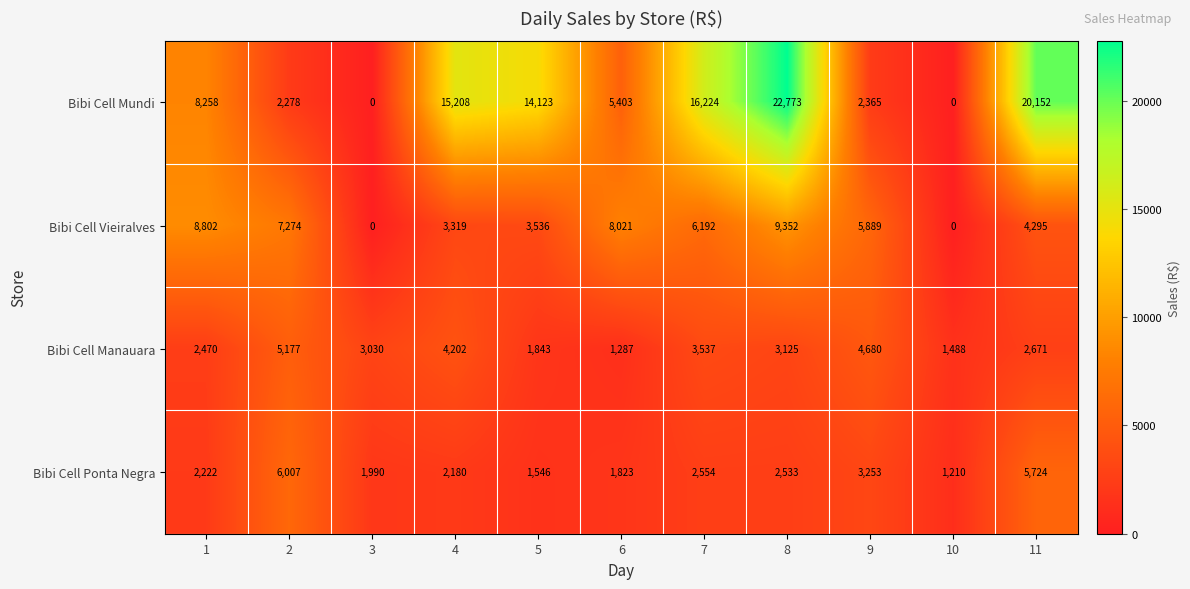

True or false: Bibi Cell Manauara has a value of 2925 at 5.

False